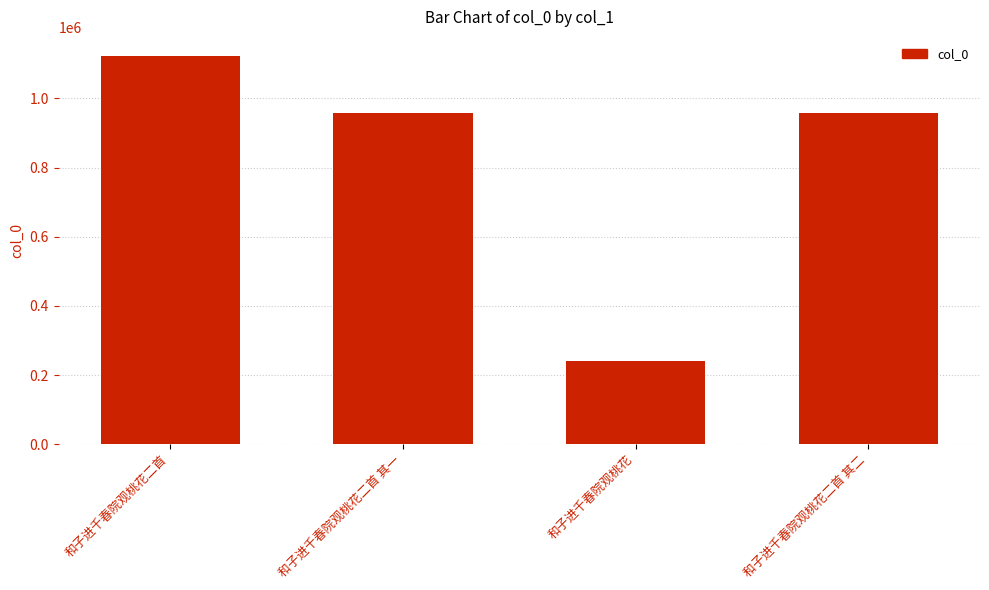

Which category has the highest value across all series?

和子进千春院观桃花二首